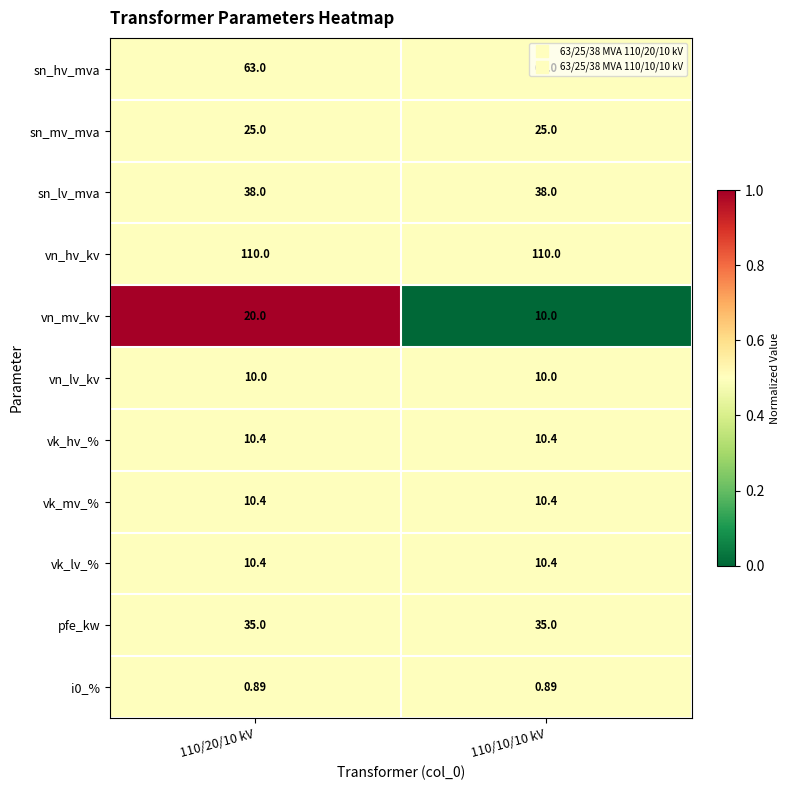

Which series has the largest range (max minus min)?

vn_mv_kv